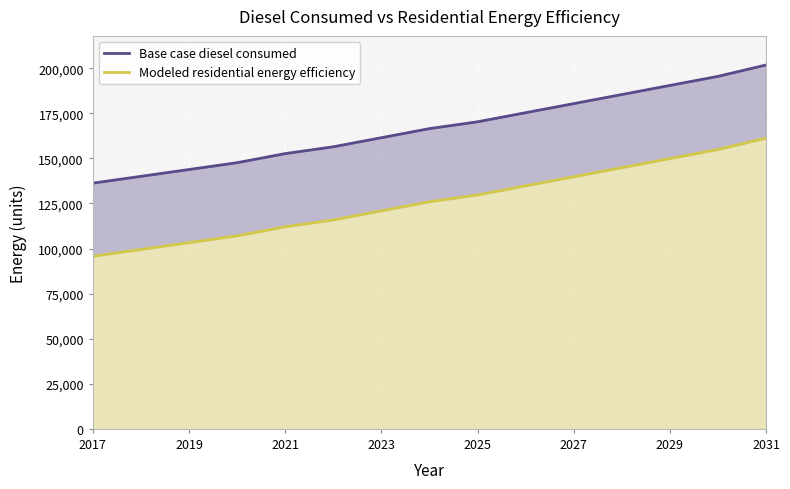

How many lines are shown in the chart?

2